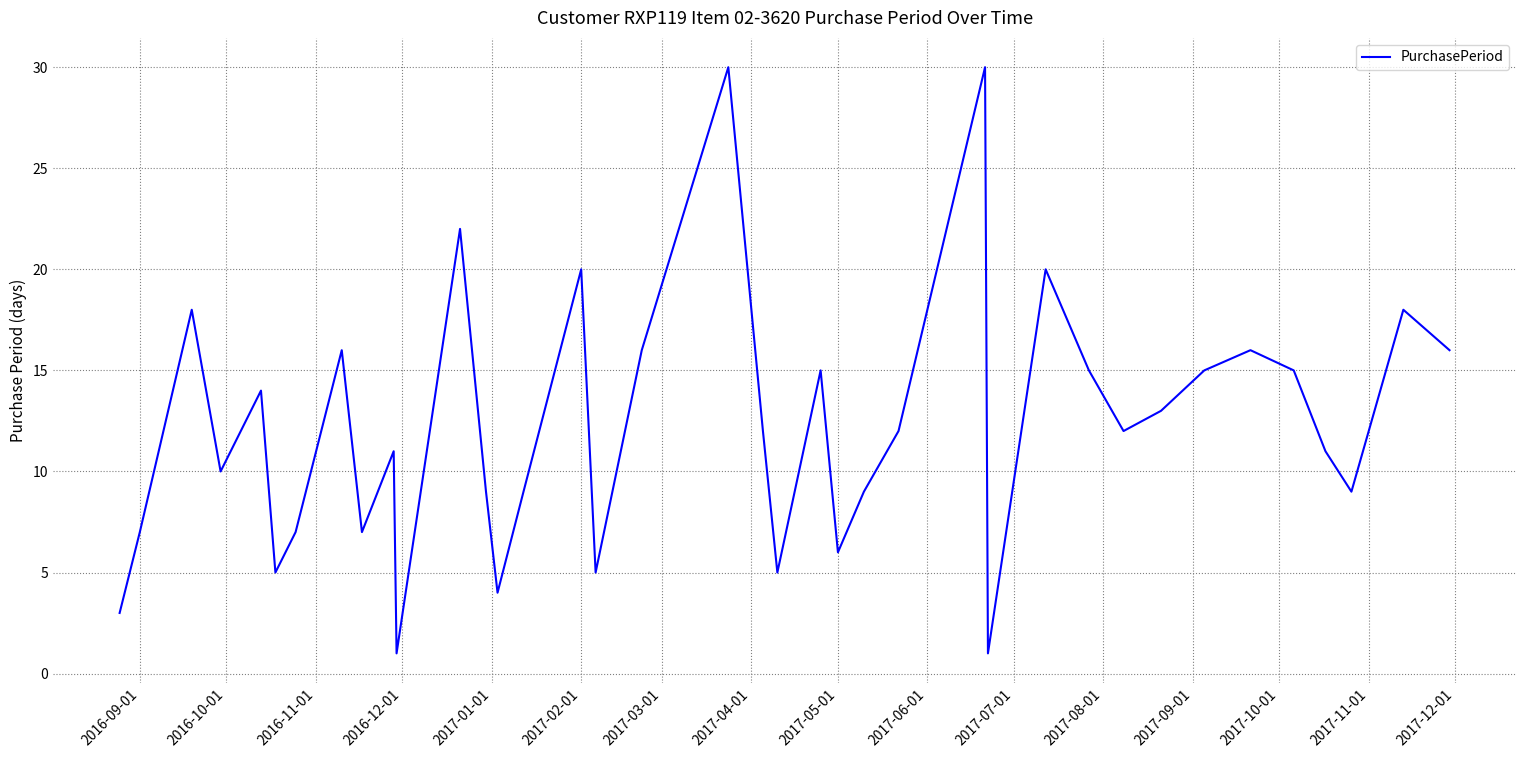

What is the greatest value displayed?

30